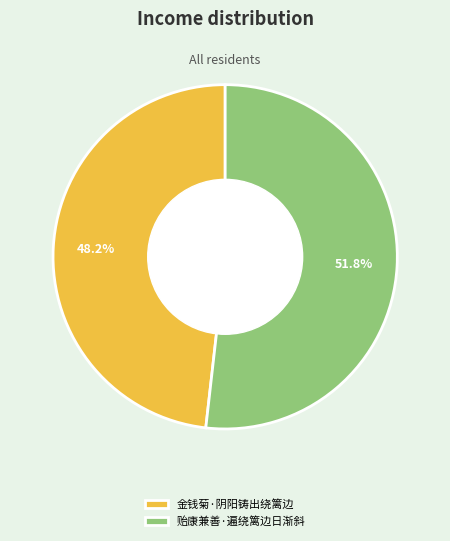

To the nearest percent, what is the combined percentage of 金钱菊·阴阳铸出绕篱边 and 贻康兼善·遍绕篱边日渐斜?

100%